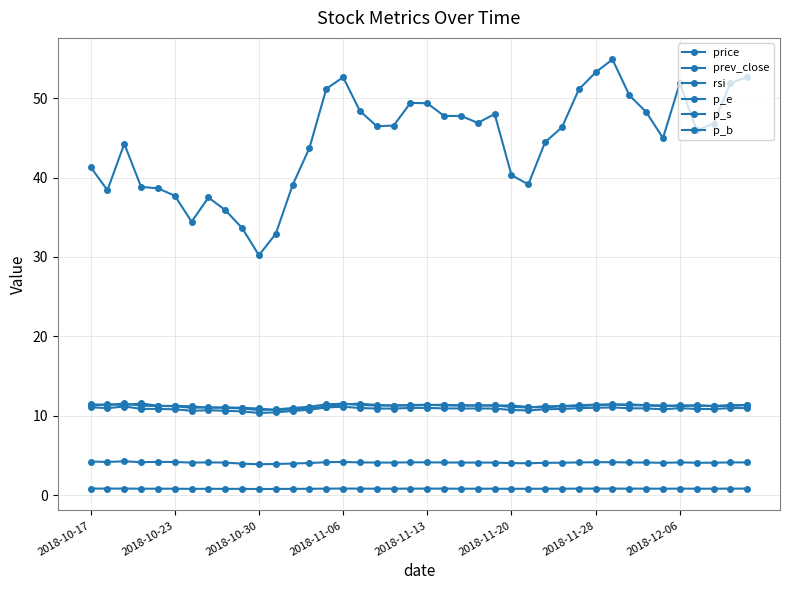

How many lines are shown in the chart?

6